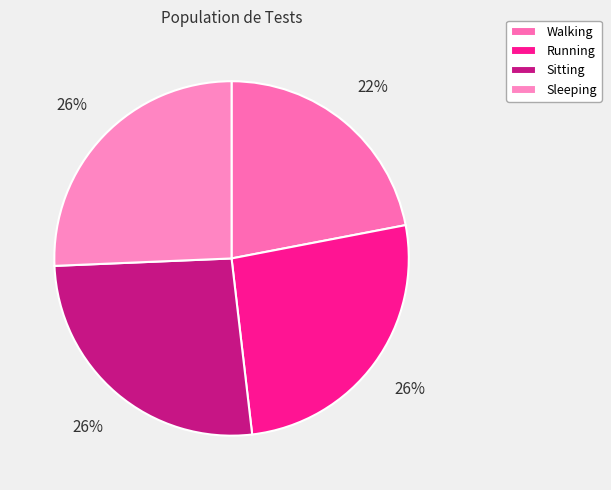

Which category has the smallest portion of the pie?

Walking